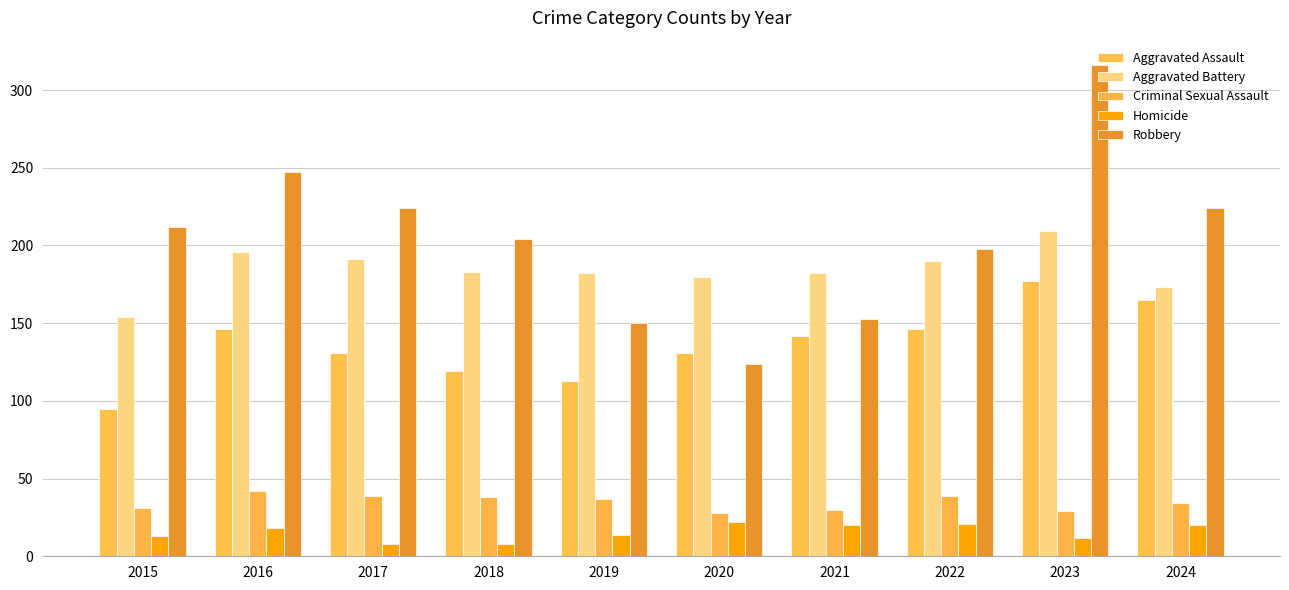

What is the value of the Aggravated Battery bar at the 2nd from the left?

196